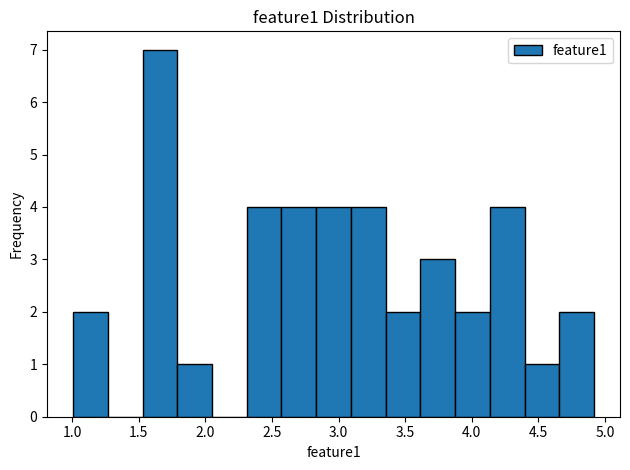

Reading left to right, transcribe this chart: for each bar, give the range it covers on the x-axis and its height. Neither the bar edges nor the heights are printed on the chart, so give them approximately, as read against the axes.

1.00 to 1.25: 2
1.25 to 1.55: 0
1.55 to 1.80: 7
1.80 to 2.05: 1
2.05 to 2.30: 0
2.30 to 2.55: 4
2.55 to 2.85: 4
2.85 to 3.10: 4
3.10 to 3.35: 4
3.35 to 3.60: 2
3.60 to 3.90: 3
3.90 to 4.15: 2
4.15 to 4.40: 4
4.40 to 4.65: 1
4.65 to 4.90: 2